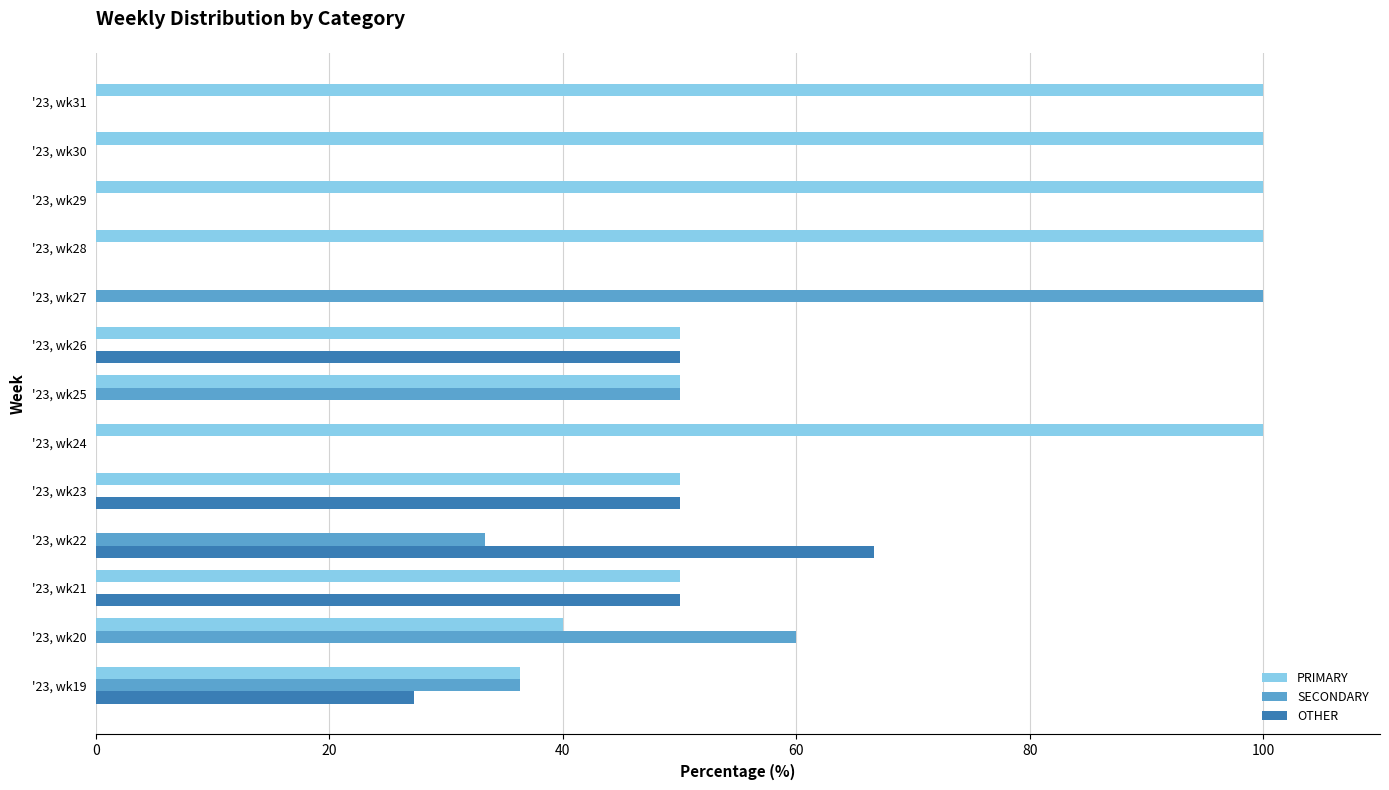

What is the sum of all SECONDARY values?

279.7